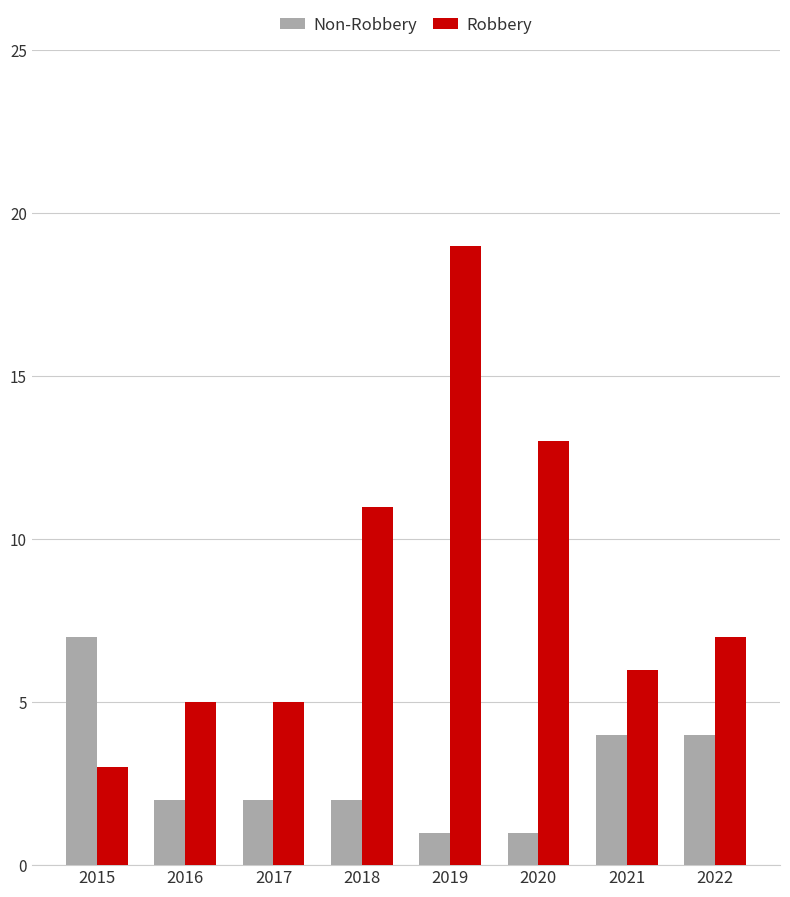

Rank the series at 2021 from highest to lowest value.

Robbery, Non-Robbery